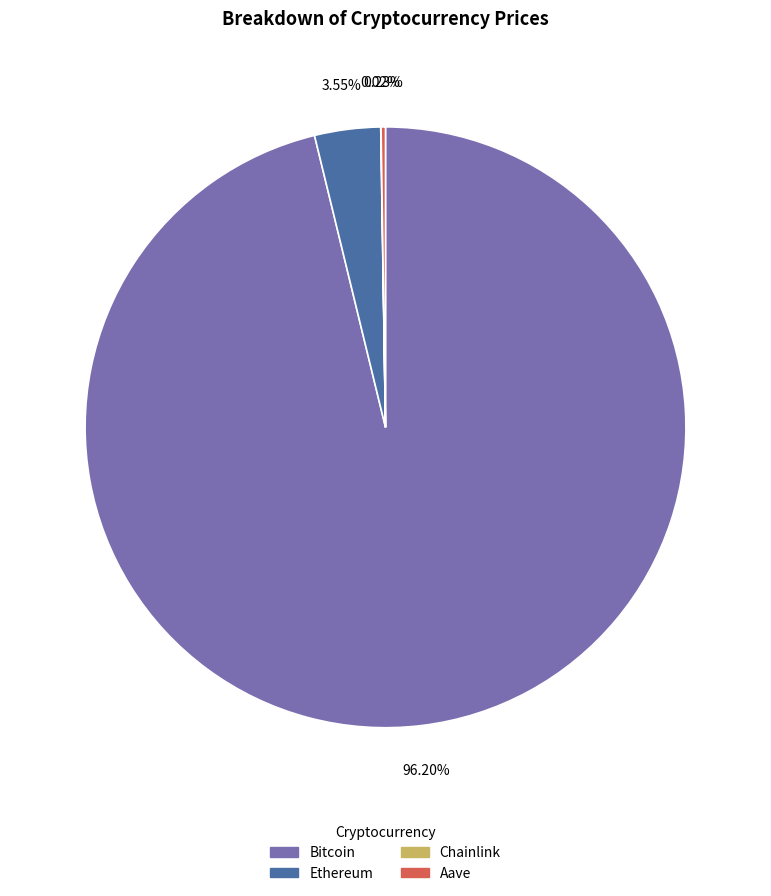

What is the largest slice in the pie chart?

Bitcoin